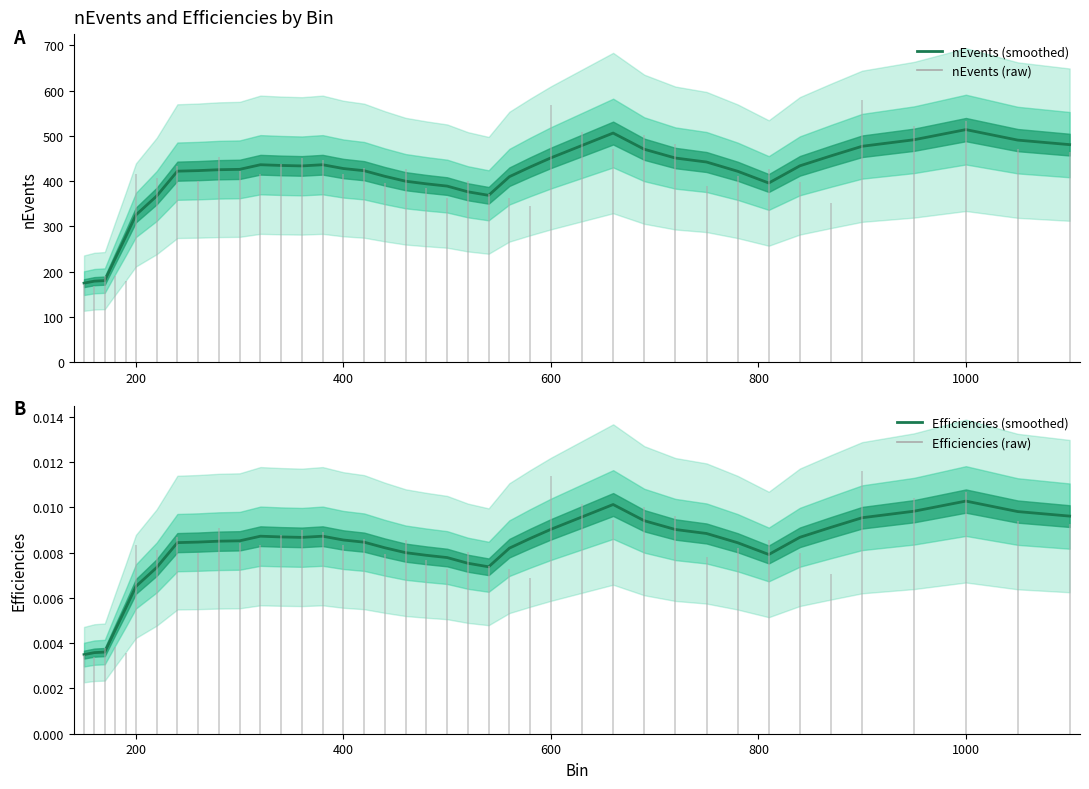

What is the highest value of the nEvents (smoothed) series?

514.0